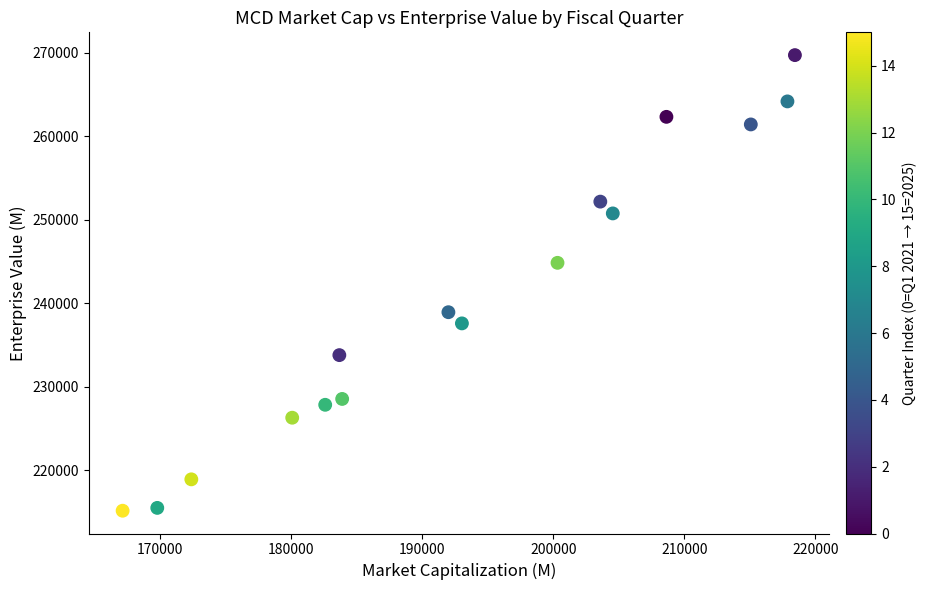

What is the range of Y values (max minus min)?

54576